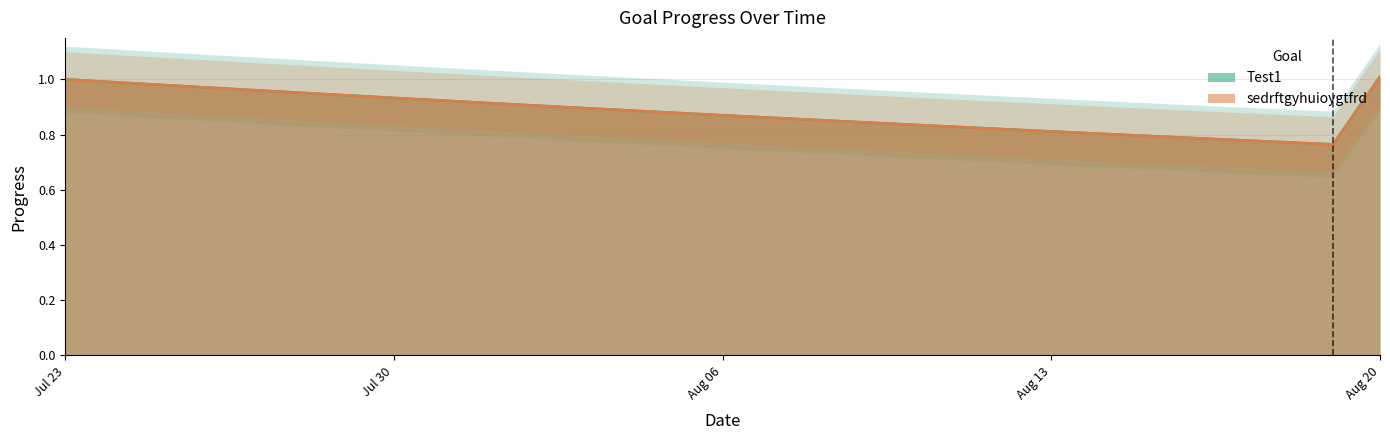

At how many categories does at least one series exceed 0?

29